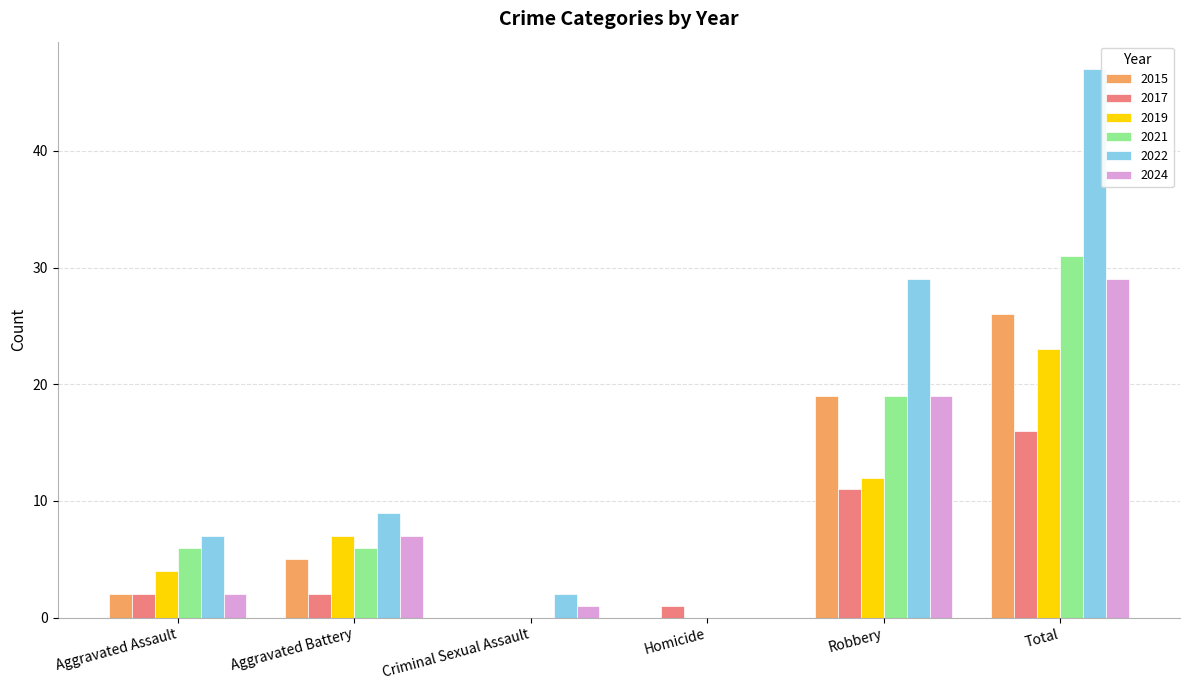

What value does the 2021 series have at Aggravated Assault, to the nearest 5?

5